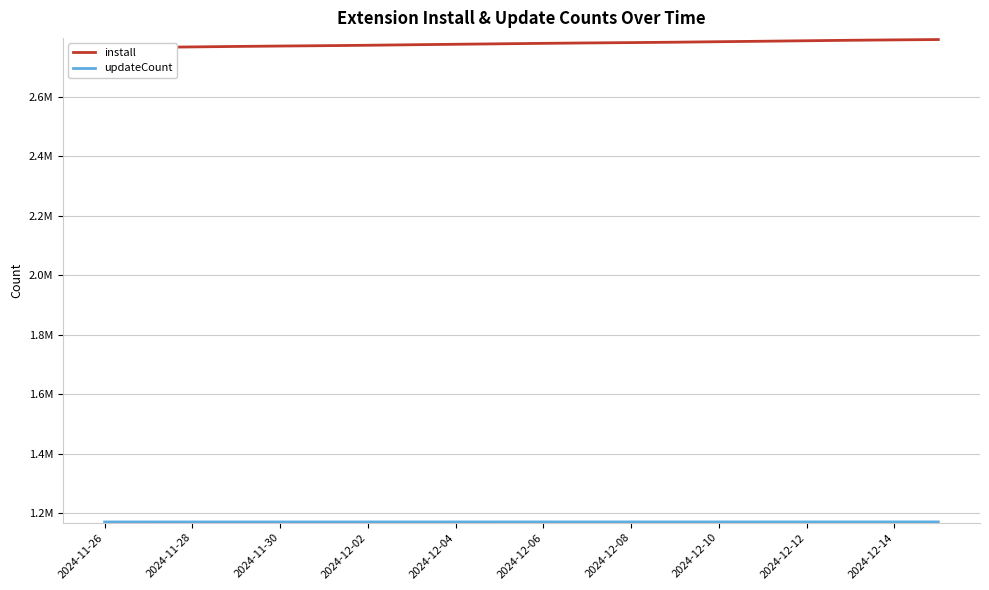

What is the sum of the install values at 2024-12-08 and 2024-12-02?

5543014